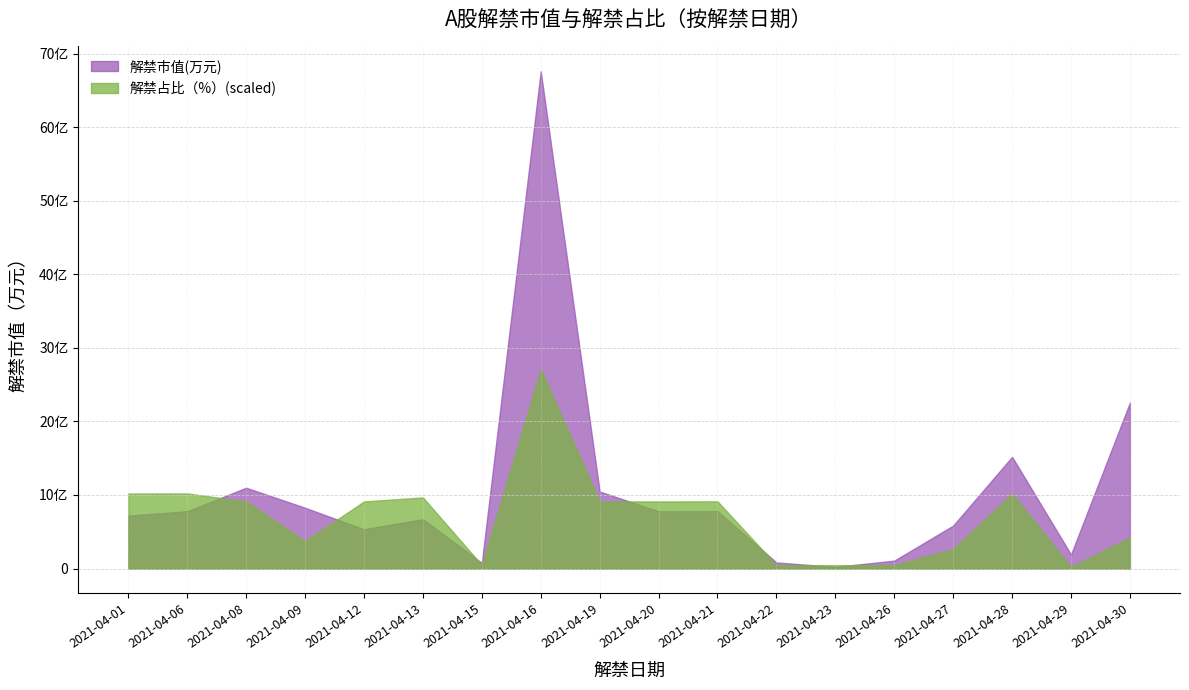

Where is the first local minimum for 解禁市值(万元)?

2021-04-12